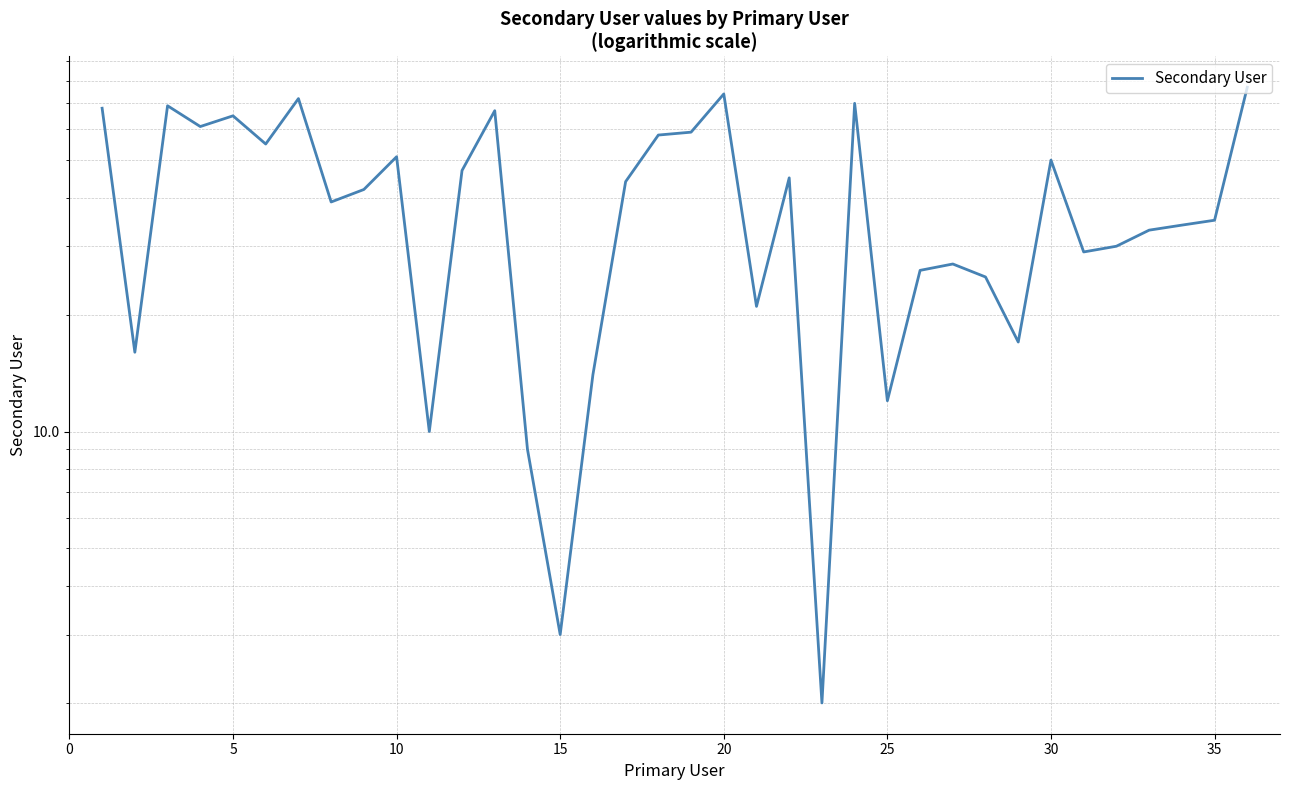

Count the number of data series in this chart.

1